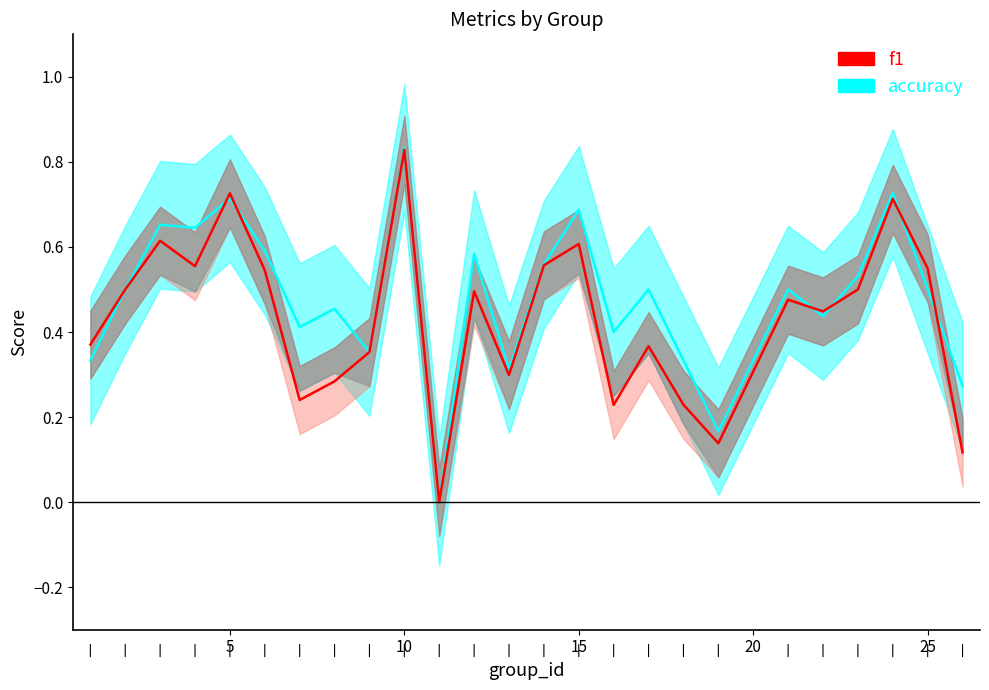

What is the difference between the highest and lowest values at 26?

0.2